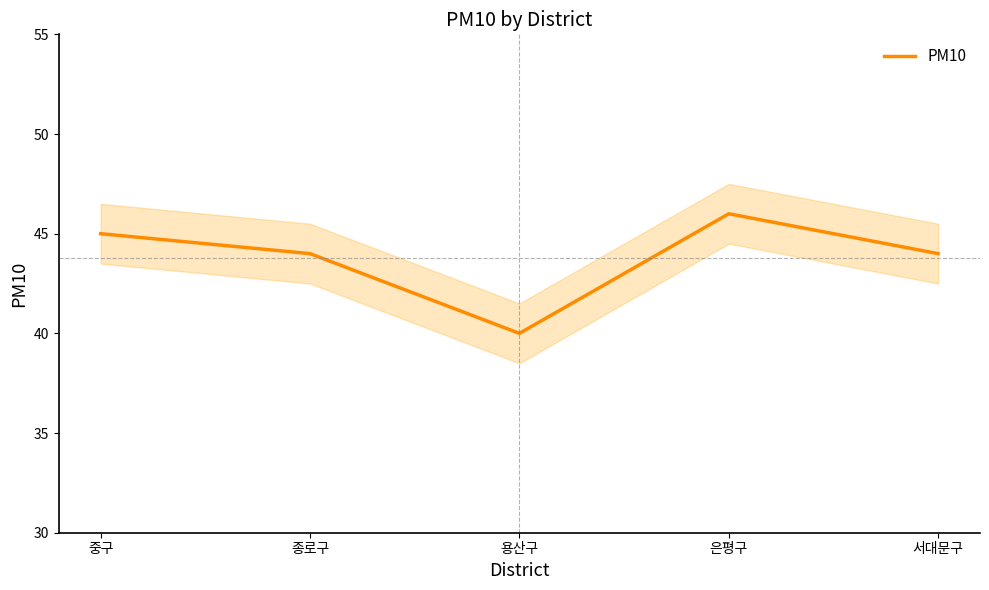

How many interior local peaks (higher than both neighbors) does the data have?

1